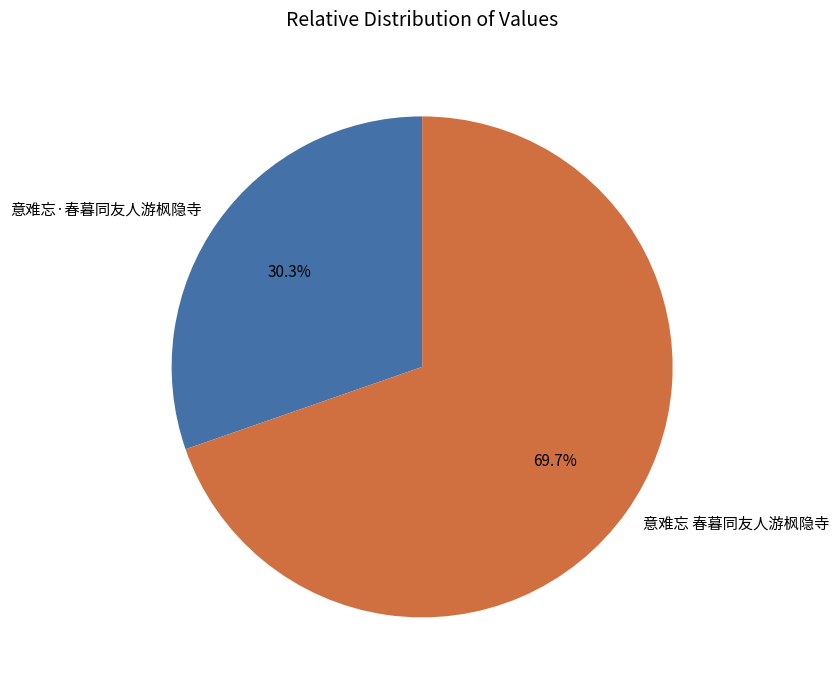

How many segments does this pie chart have?

2